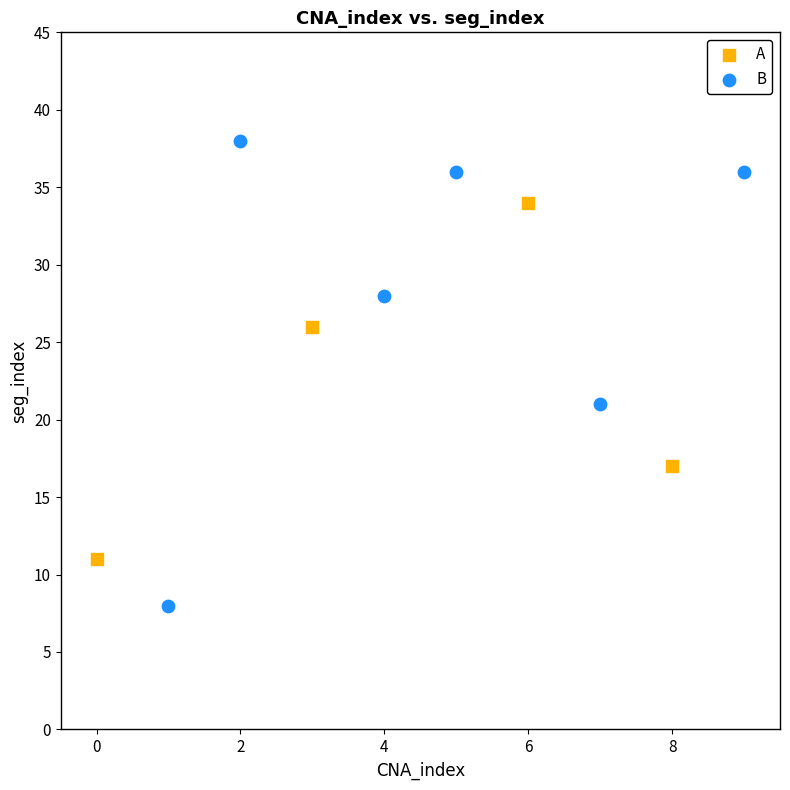

Which series contains the highest Y value?

B